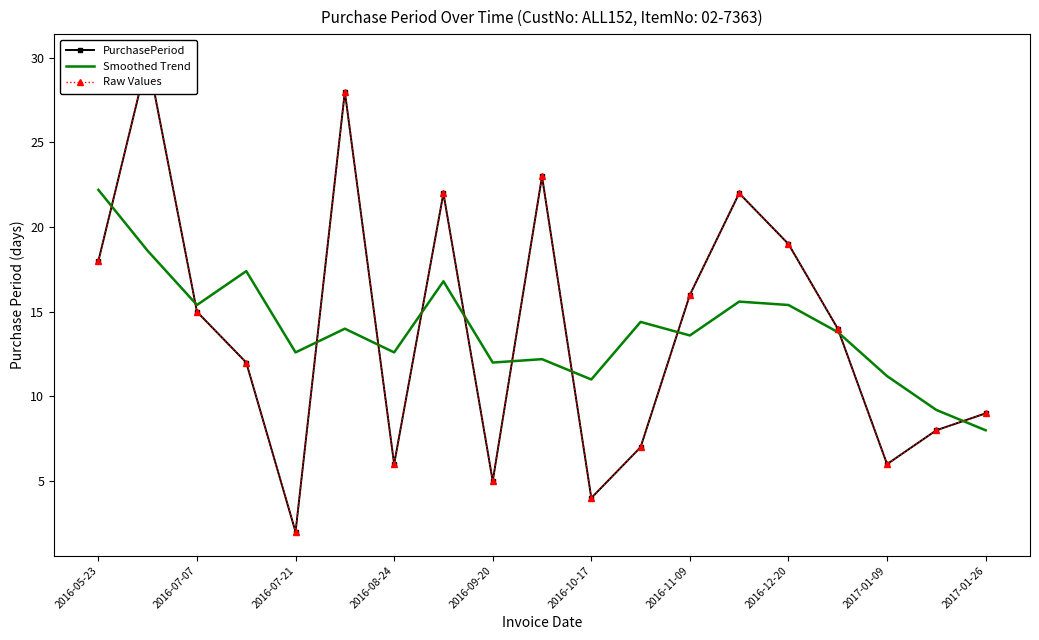

Reading left to right, list all the values displayed in this chart.

PurchasePeriod: 18.0	30.0	15.0	12.0	2.0	28.0	6.0	22.0	5.0	23.0	4.0	7.0	16.0	22.0	19.0	14.0	6.0	8.0	9.0
Smoothed Trend: 22.2	18.6	15.4	17.4	12.6	14.0	12.6	16.8	12.0	12.2	11.0	14.4	13.6	15.6	15.4	13.8	11.2	9.2	8.0
Raw Values: 18.0	30.0	15.0	12.0	2.0	28.0	6.0	22.0	5.0	23.0	4.0	7.0	16.0	22.0	19.0	14.0	6.0	8.0	9.0